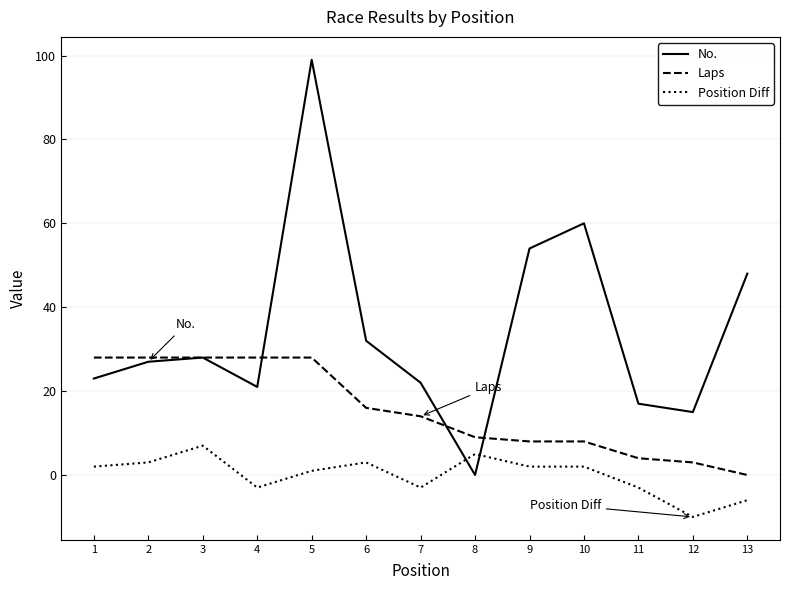

Which series has the widest spread of values?

No.